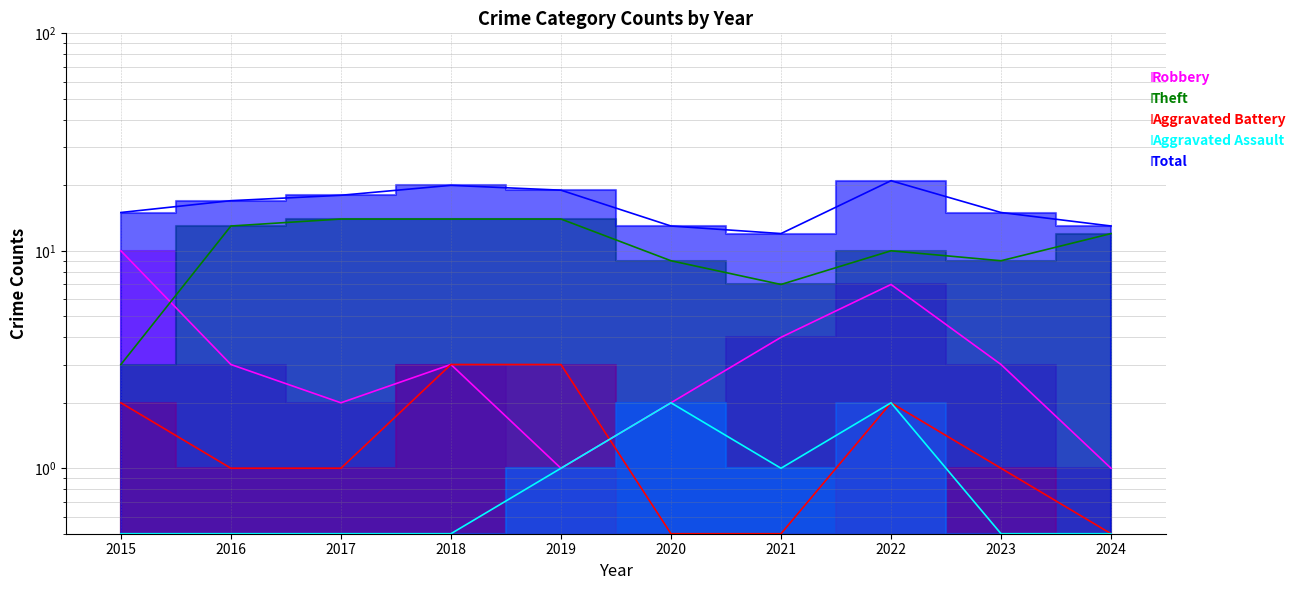

Where does the Theft series first go above 12?

2016